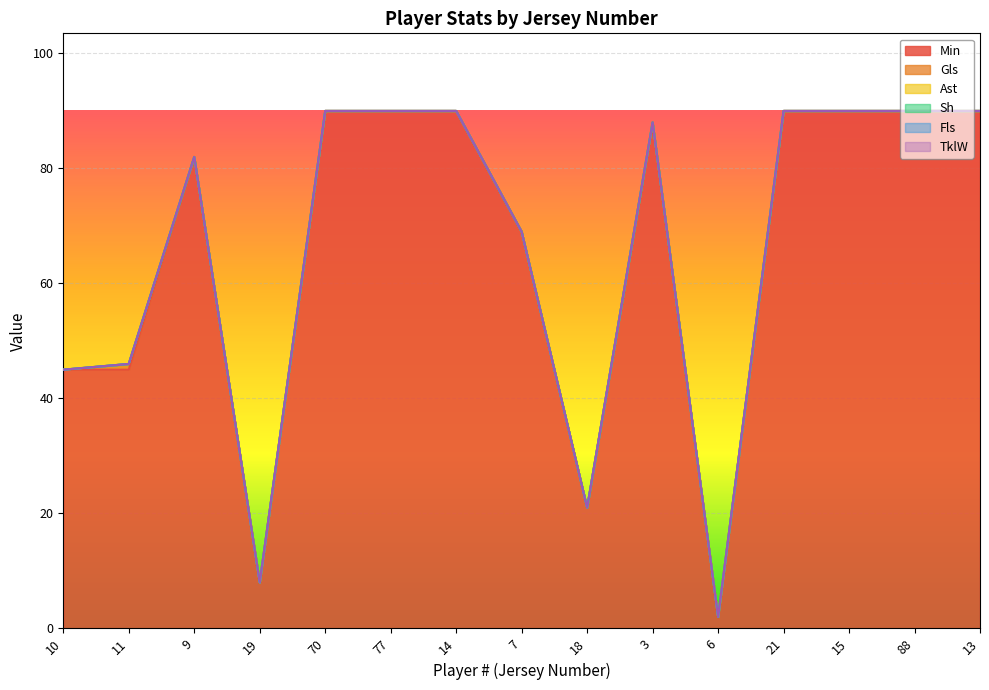

How many series are shown in this chart?

6